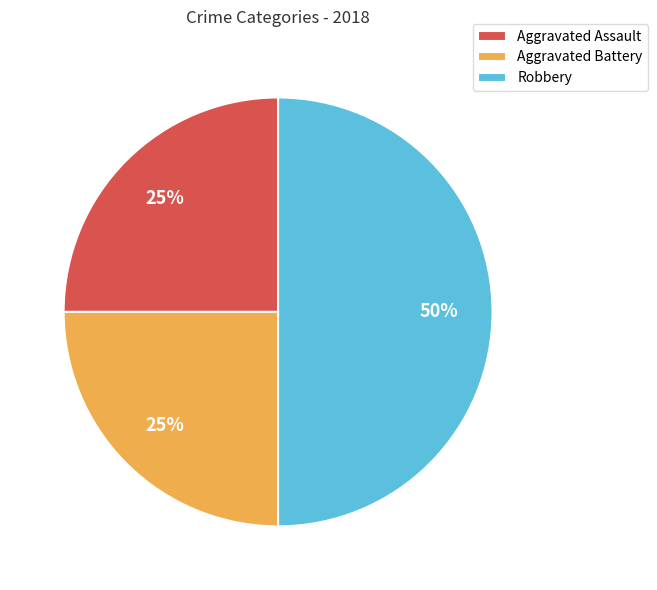

True or false: Aggravated Assault accounts for 25% of the total.

True